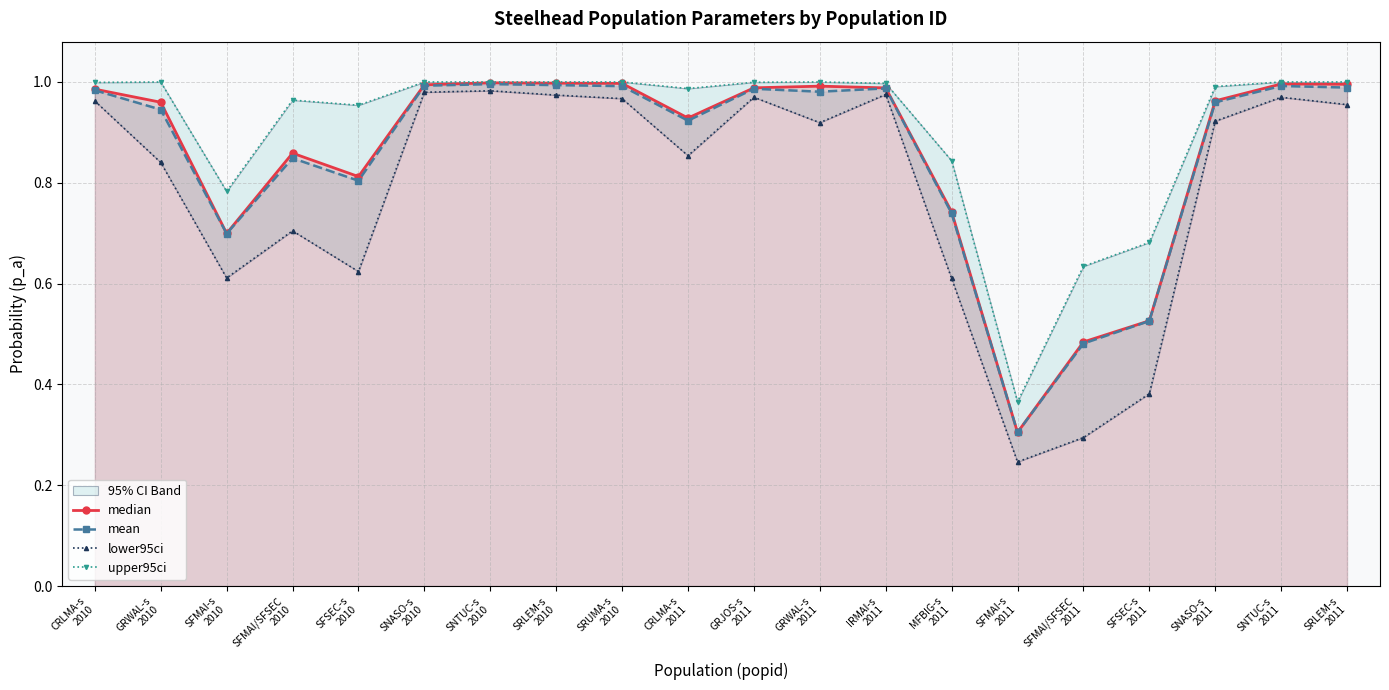

At how many categories does at least one series exceed 0?

20